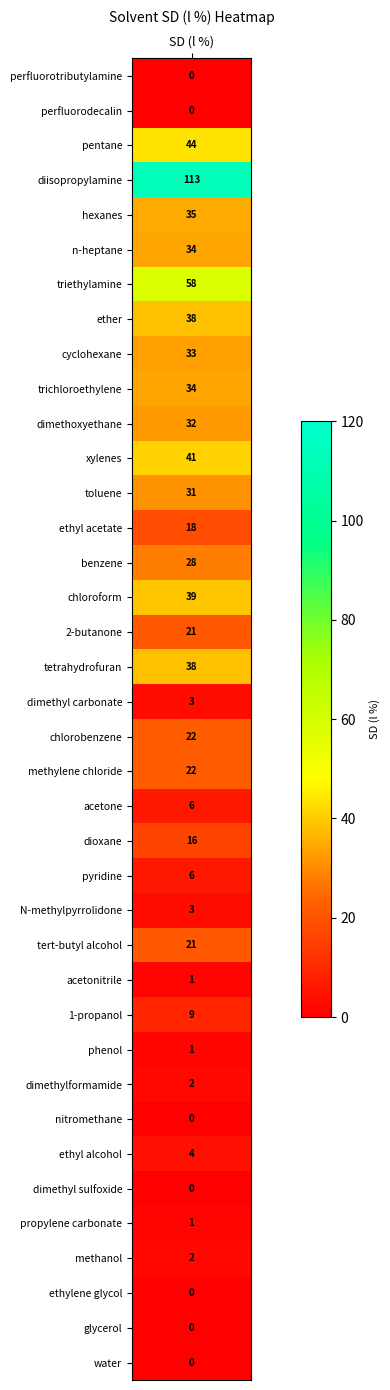

What is the maximum value shown in the chart?

113